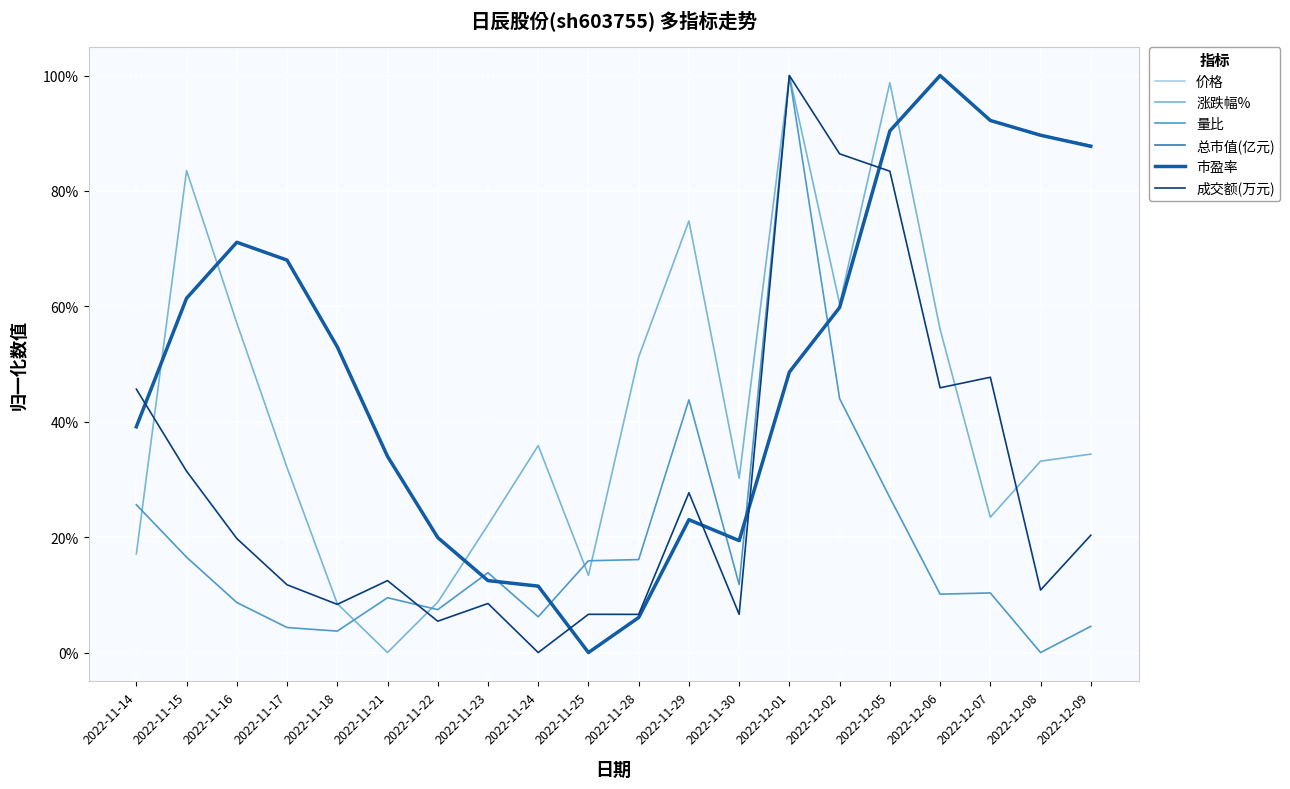

Does the chart have visible grid lines?

Yes